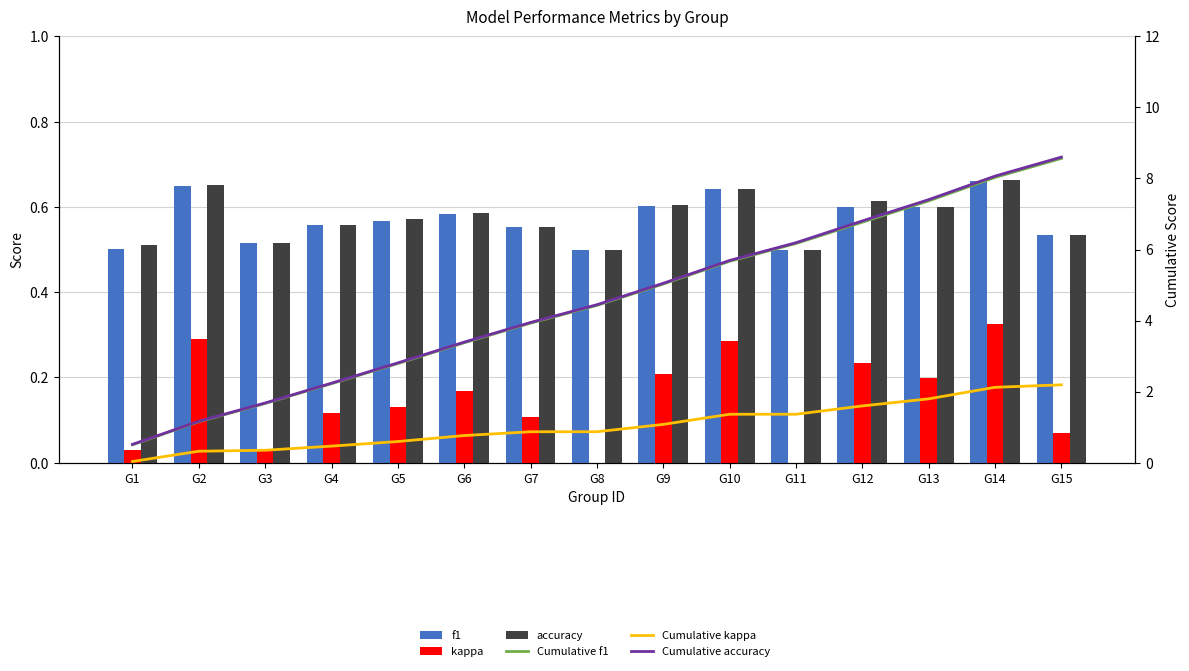

Between G14 and G4, which is larger?

G14